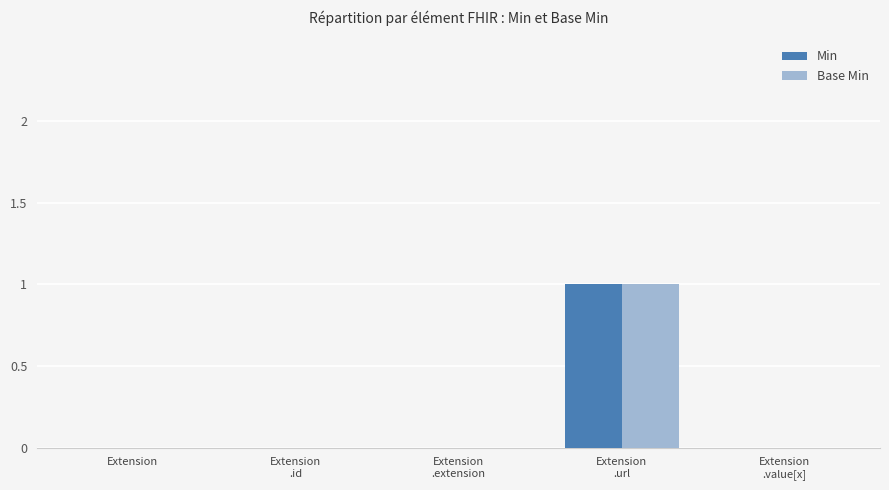

True or false: Min has a value of -1 at Extension.

False